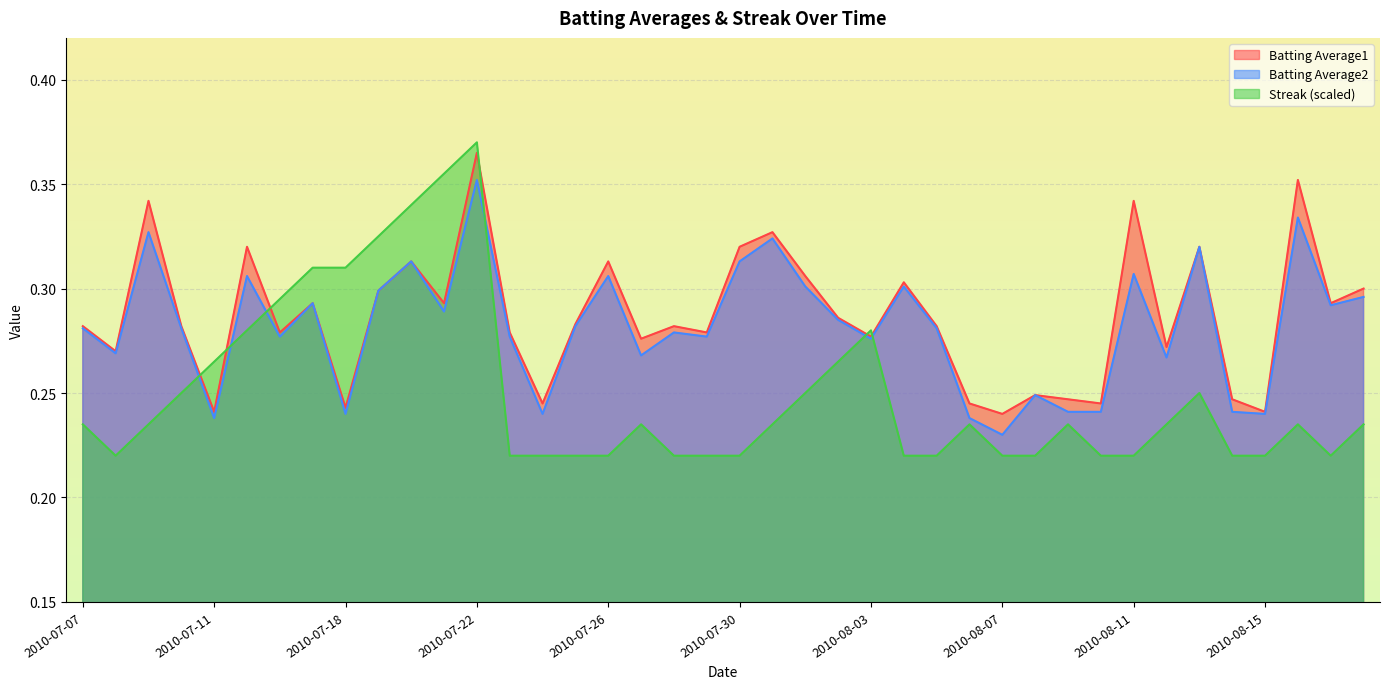

How many data points does each series have?

40